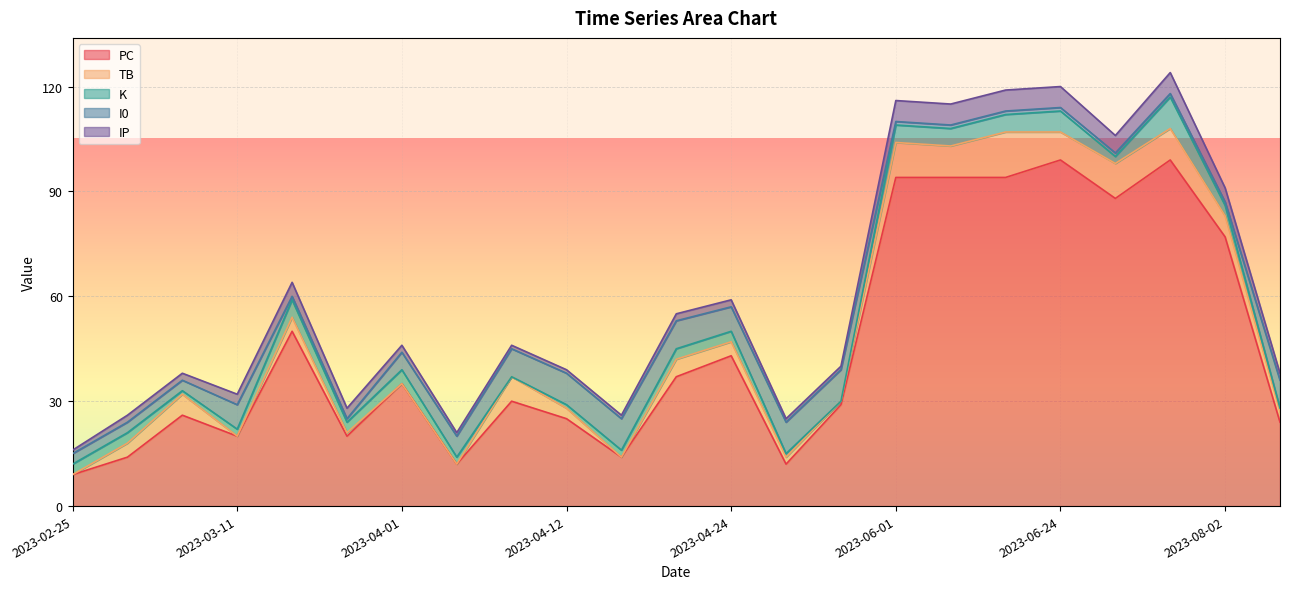

True or false: PC and TB intersect in this chart.

False